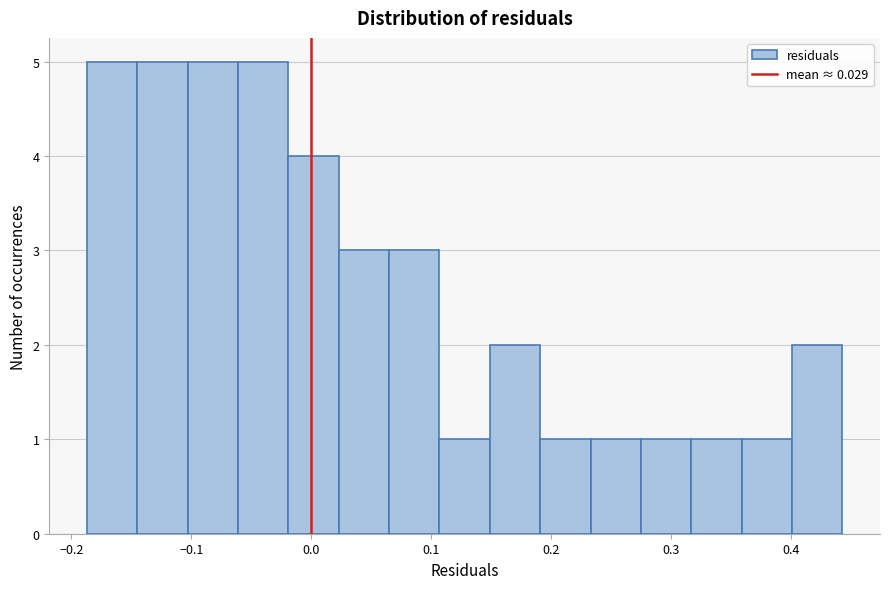

Reading left to right, list every bar in this chart as the range it spans on the x-axis followed by its height. Neither the bar edges nor the heights are printed on the chart, so give them approximately, as read against the axes.

-0.19 to -0.14: 5
-0.14 to -0.10: 5
-0.10 to -0.06: 5
-0.06 to -0.02: 5
-0.02 to 0.02: 4
0.02 to 0.06: 3
0.06 to 0.11: 3
0.11 to 0.15: 1
0.15 to 0.19: 2
0.19 to 0.23: 1
0.23 to 0.27: 1
0.27 to 0.32: 1
0.32 to 0.36: 1
0.36 to 0.40: 1
0.40 to 0.44: 2